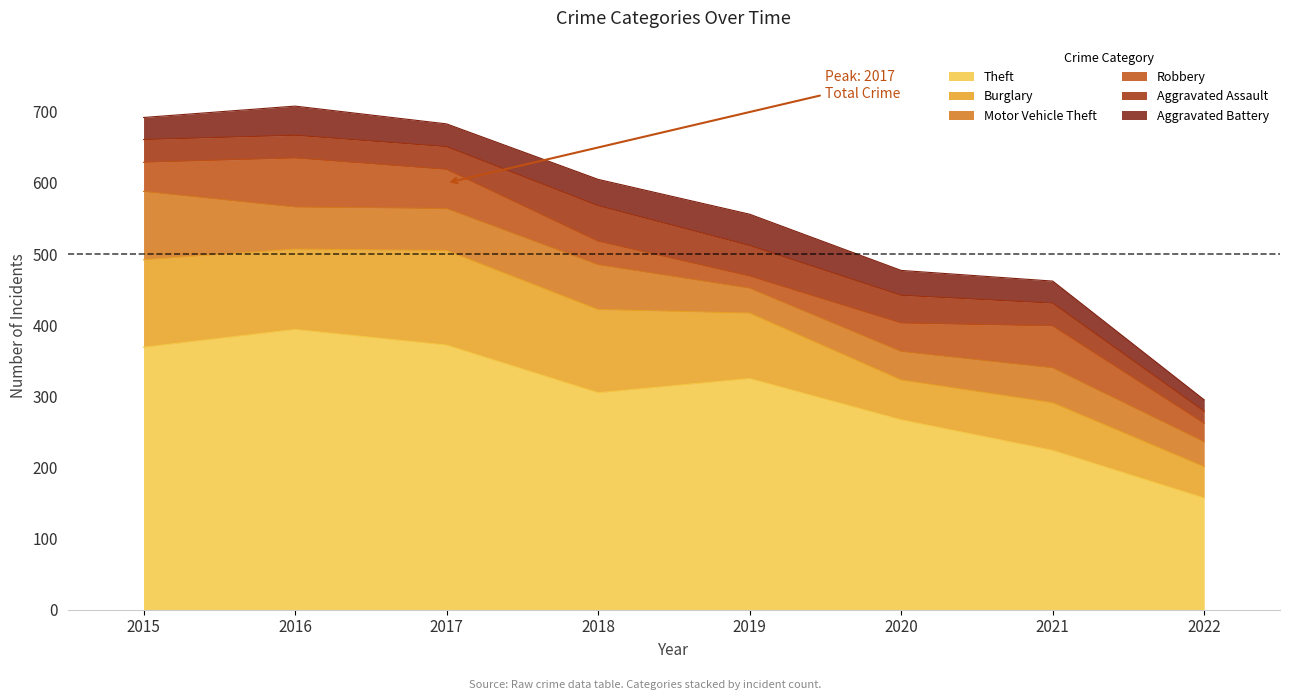

At which category is the sum across all series the highest?

2016